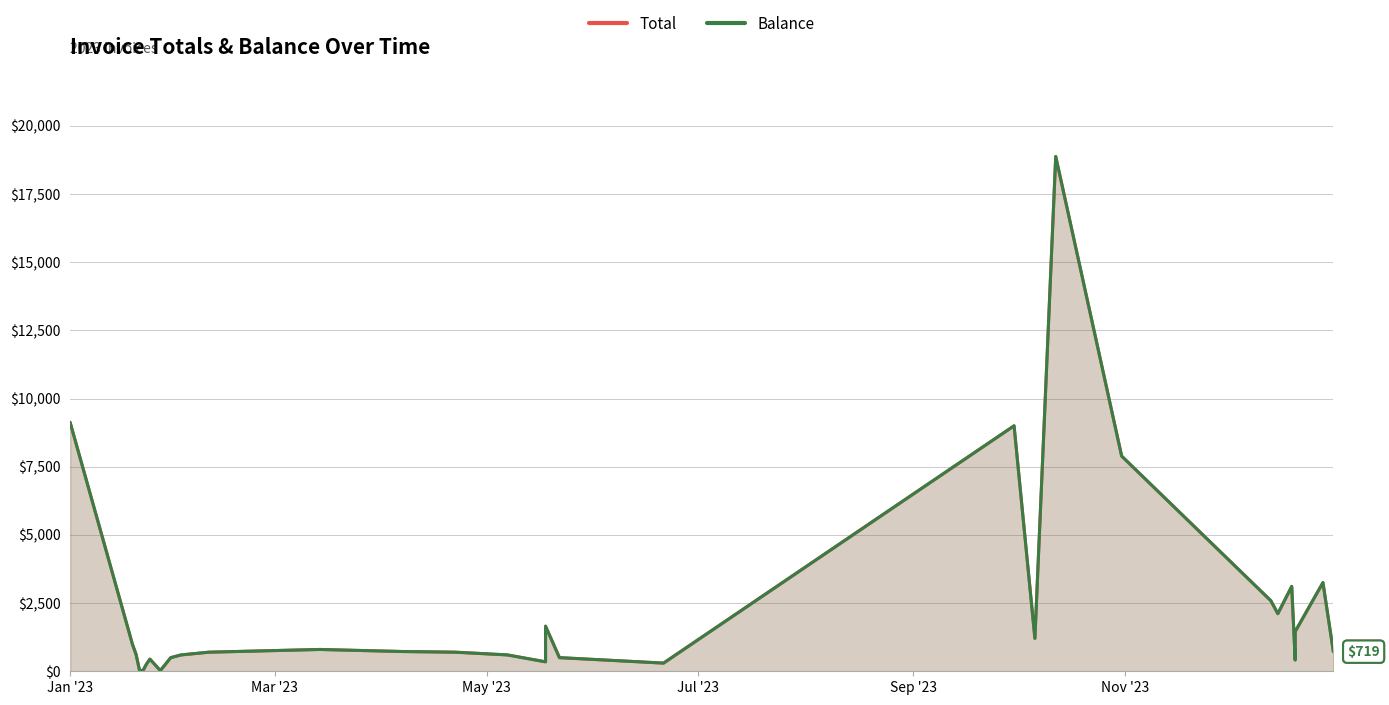

True or false: Total and Balance intersect in this chart.

False